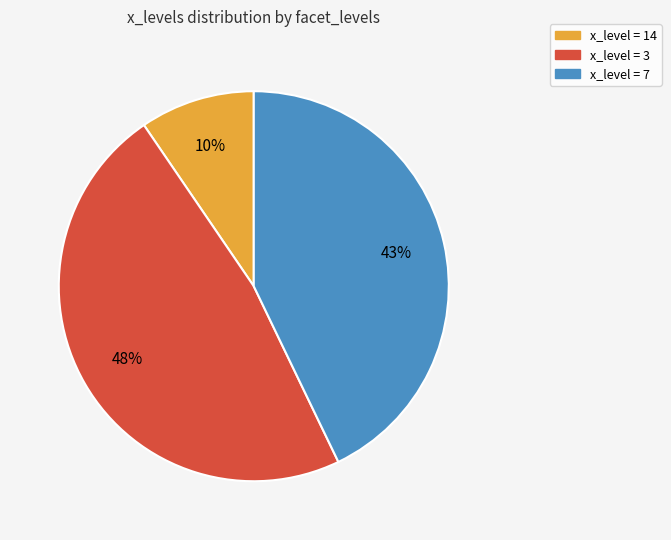

Which category has the smallest portion of the pie?

x_level = 14